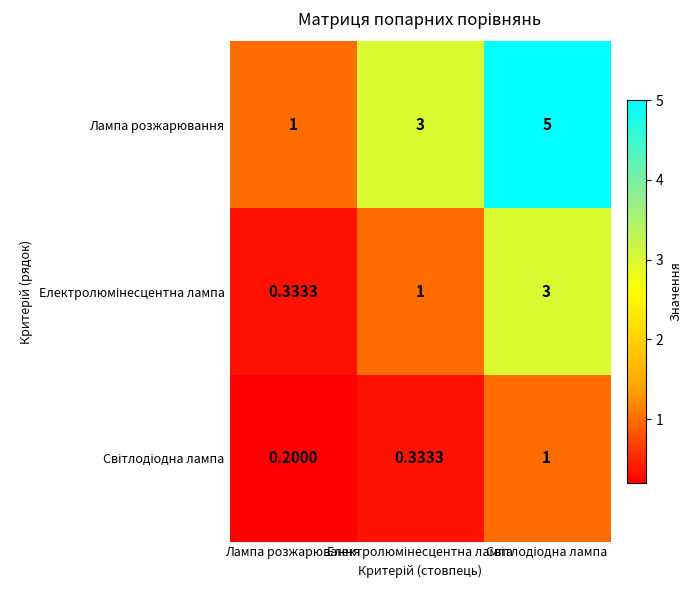

Which series has the largest total across all categories?

Лампа розжарювання